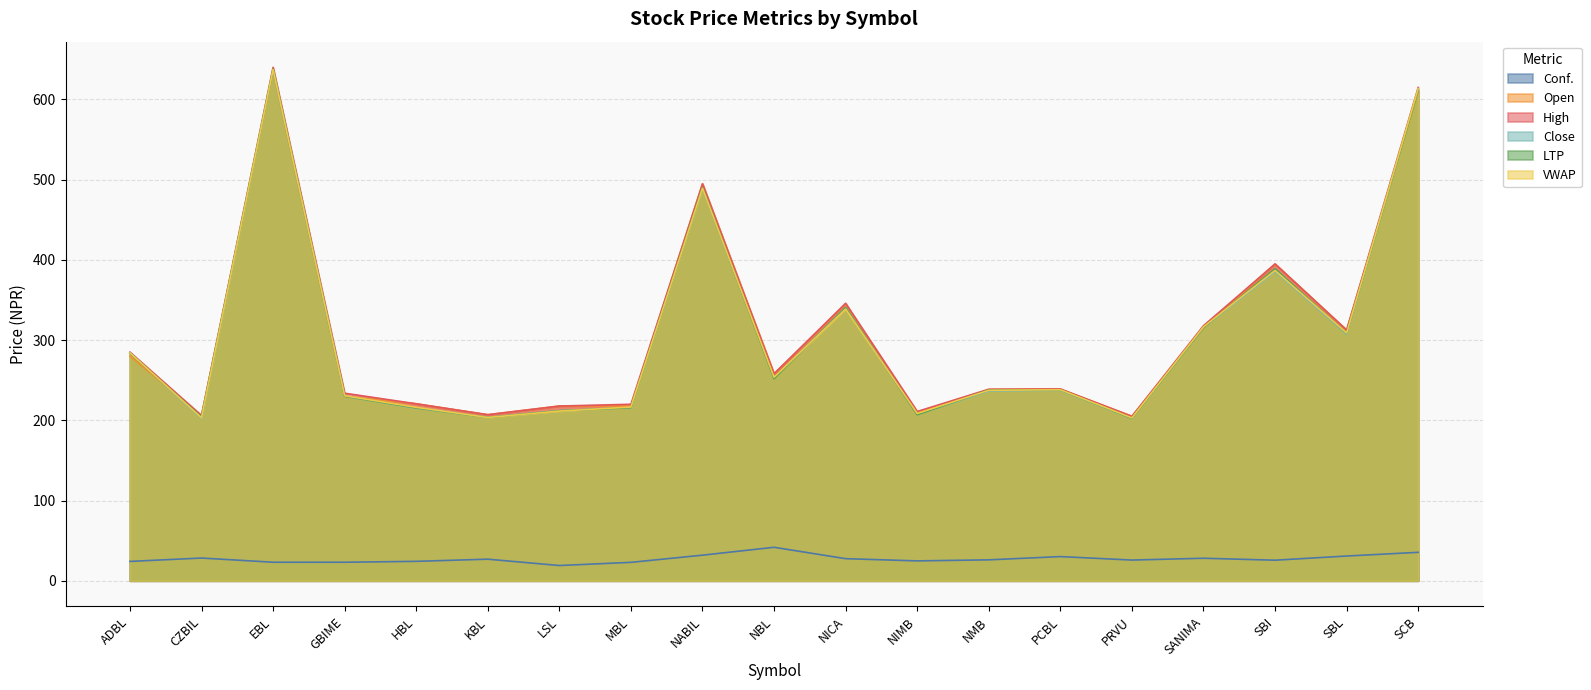

How many data points in Conf. are less than 26?

9